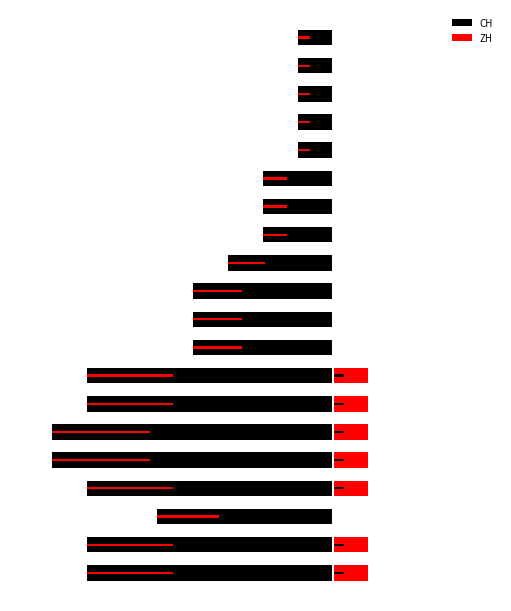

Rank the series by their maximum value, from highest to lowest.

ZH, CH